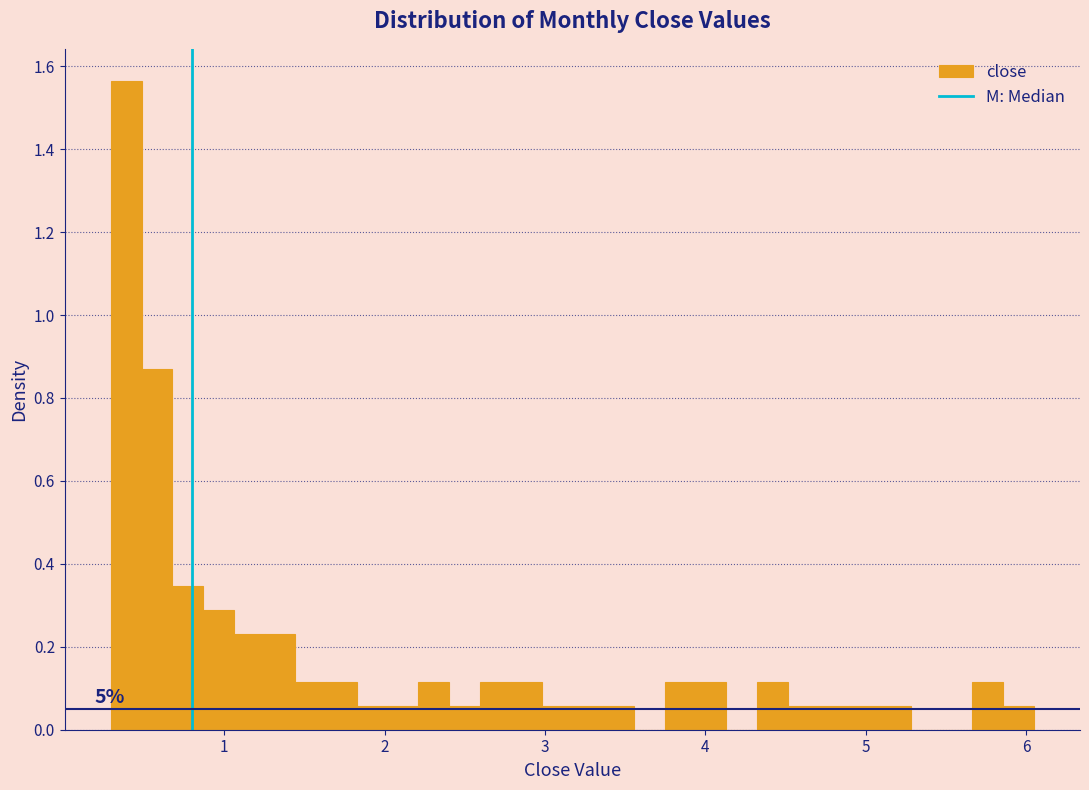

Read against the x-axis, roughly where is the centre of the tallest bar?

0.4